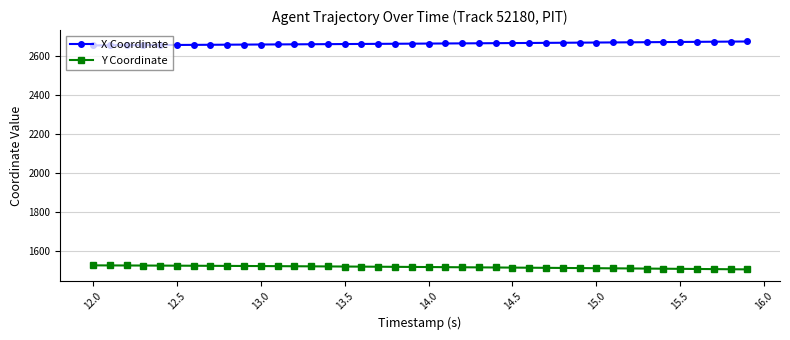

What is the value of the X Coordinate point at the 17th from the left?

2661.9